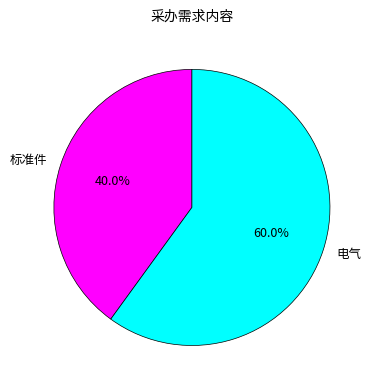

Rank the categories by value from highest to lowest.

电气, 标准件